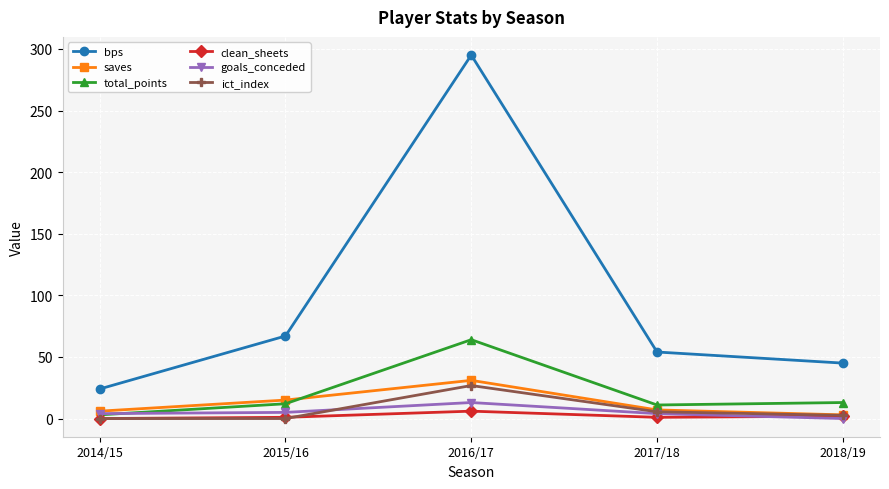

What are all the series names shown in the legend?

bps, saves, total_points, clean_sheets, goals_conceded, ict_index